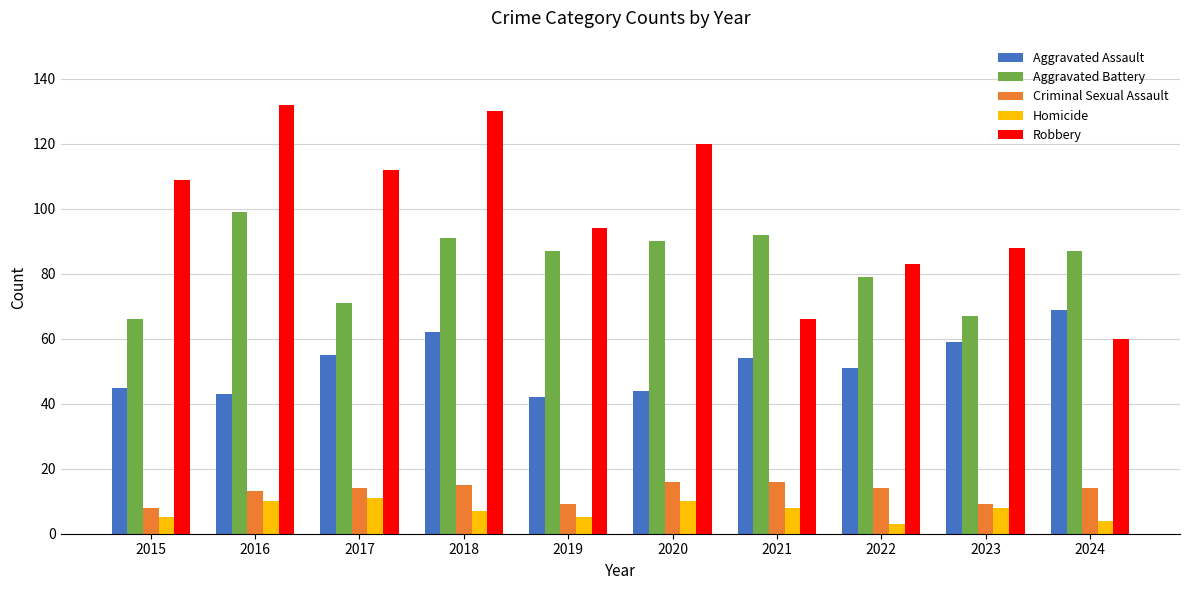

What is the average value of the Aggravated Assault series?

52